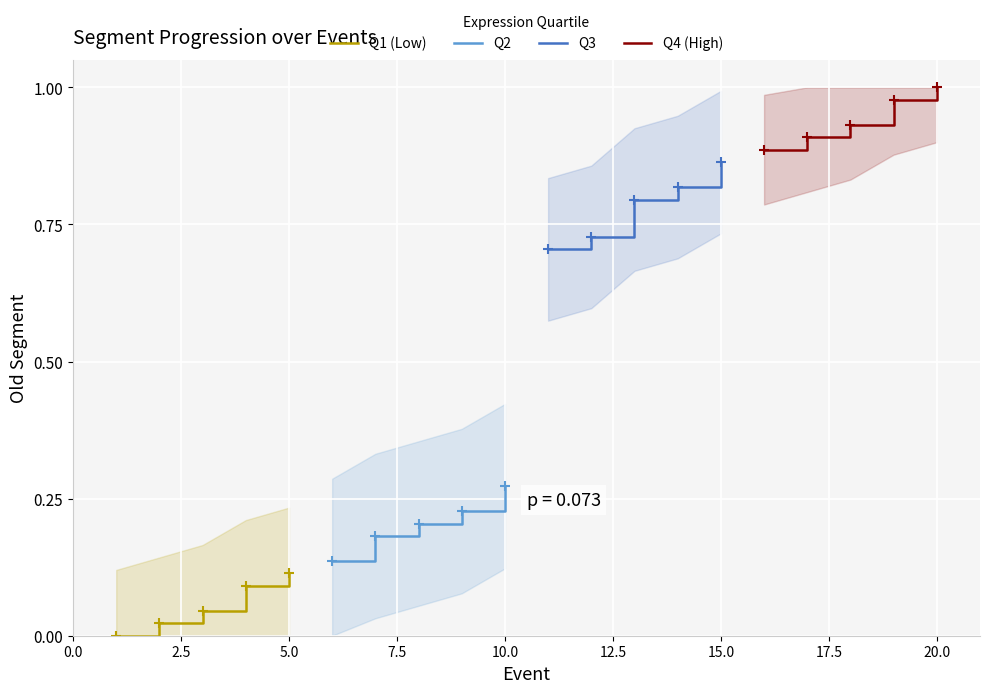

True or false: Q4 (High) and Q2 cross at least once.

False